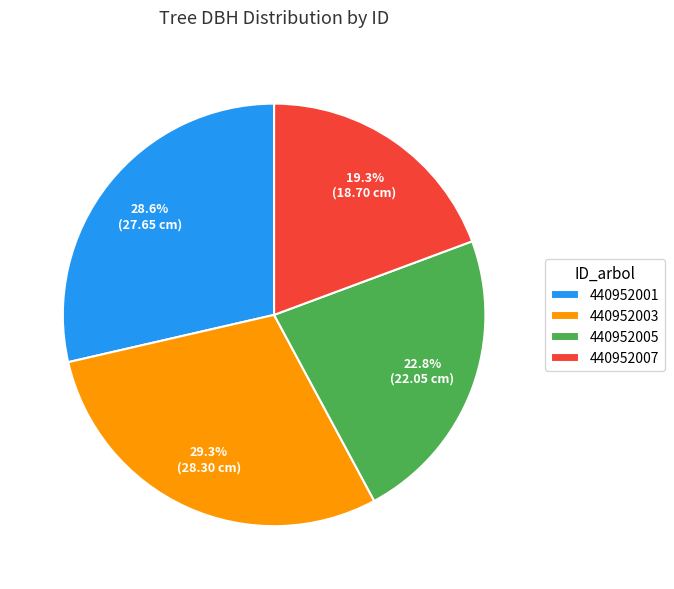

Does 440952007 account for over 50% of the chart?

No